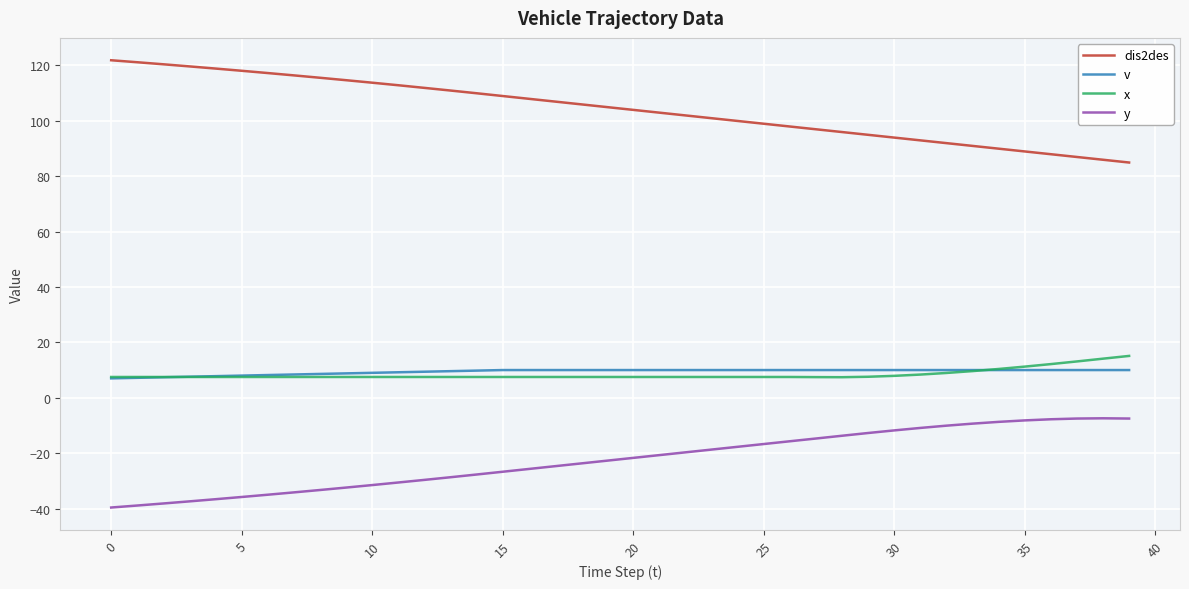

True or false: y and dis2des intersect in this chart.

False